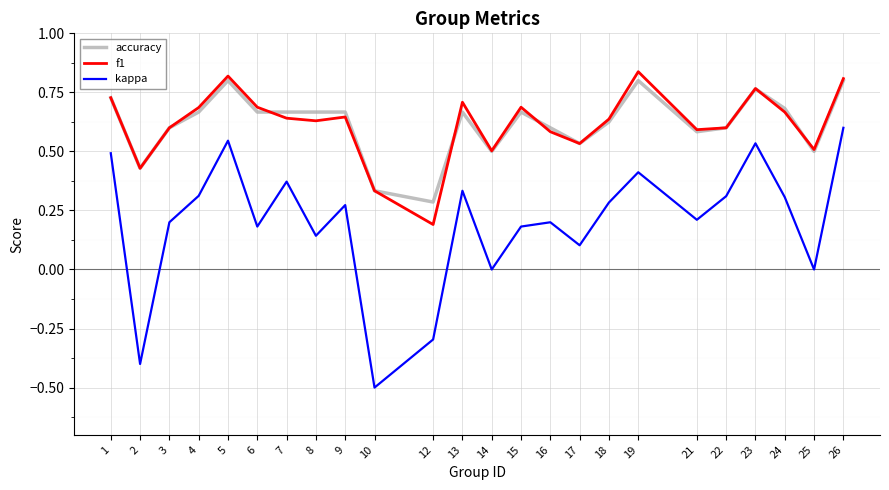

Which series has the widest spread of values?

kappa